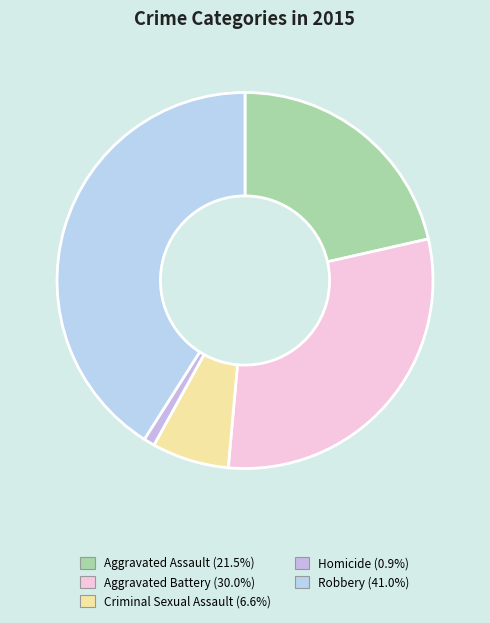

How many segments does this pie chart have?

5